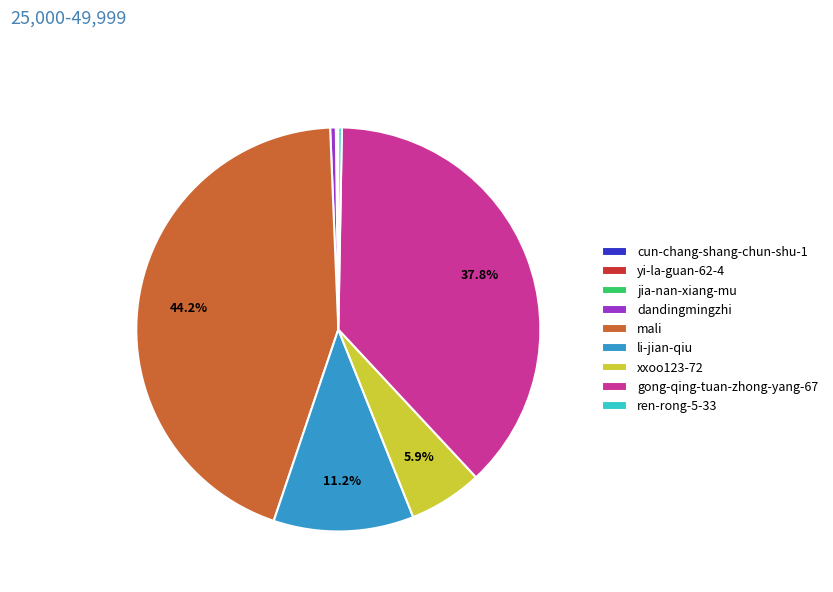

Combined, do ren-rong-5-33 and gong-qing-tuan-zhong-yang-67 account for over 50%?

No